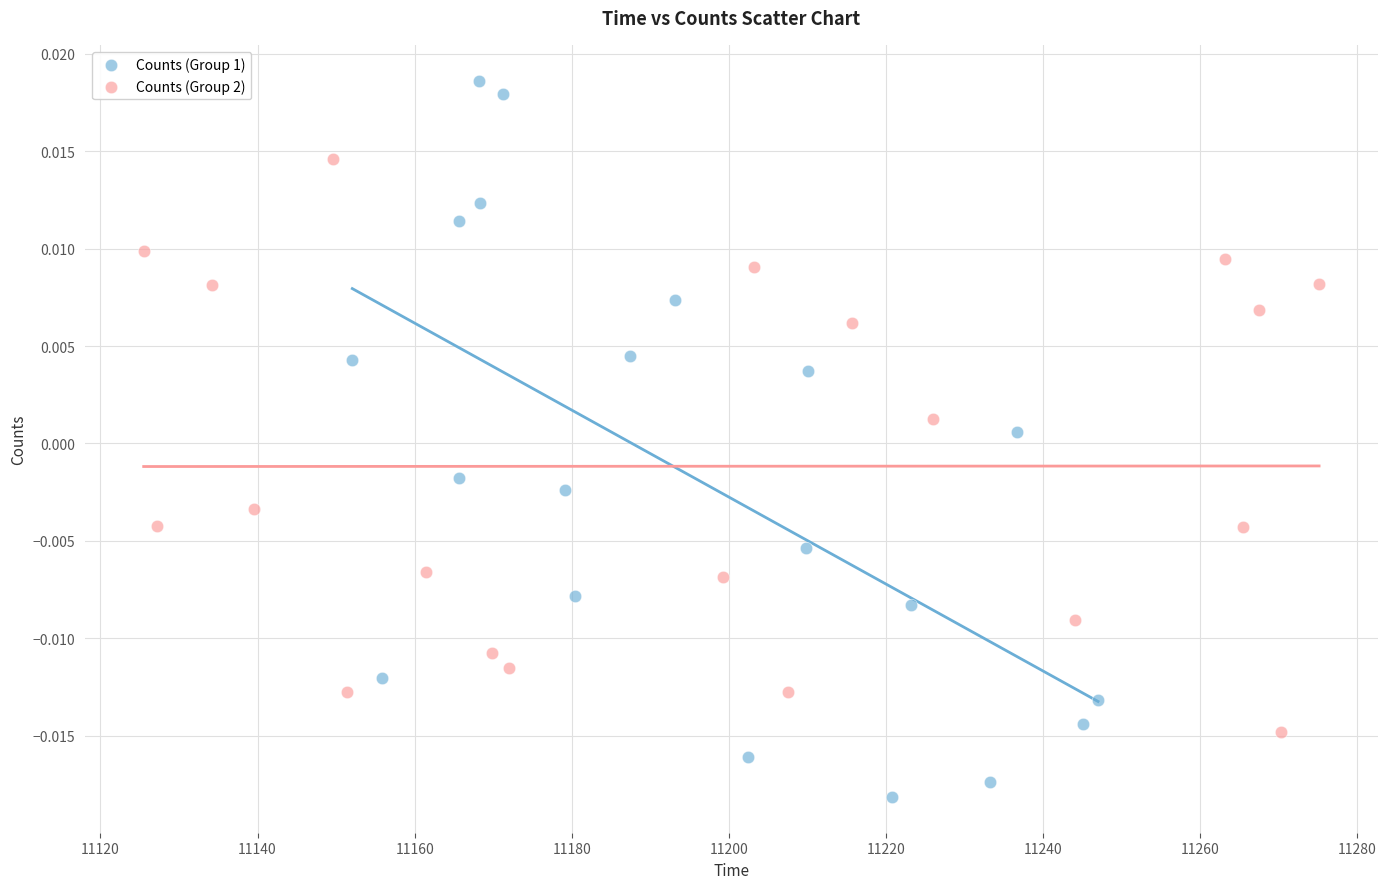

What are all the series names shown in the legend?

Counts (Group 1), Counts (Group 2)